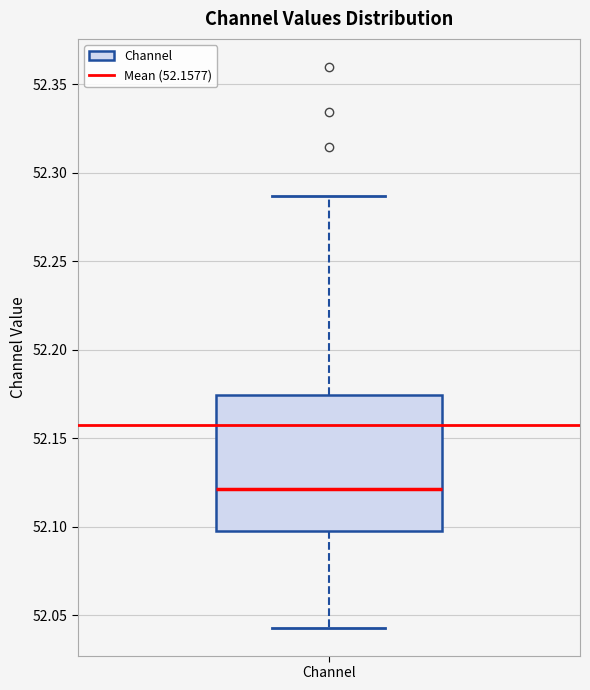

Transcribe this box plot: give where the median line is, the range the box spans, and where the two whiskers end, as read against the y-axis. The values are not printed on the chart, so give them approximately, as read against the axis.

median 52.120, box 52.100 to 52.175, whiskers 52.045 to 52.285